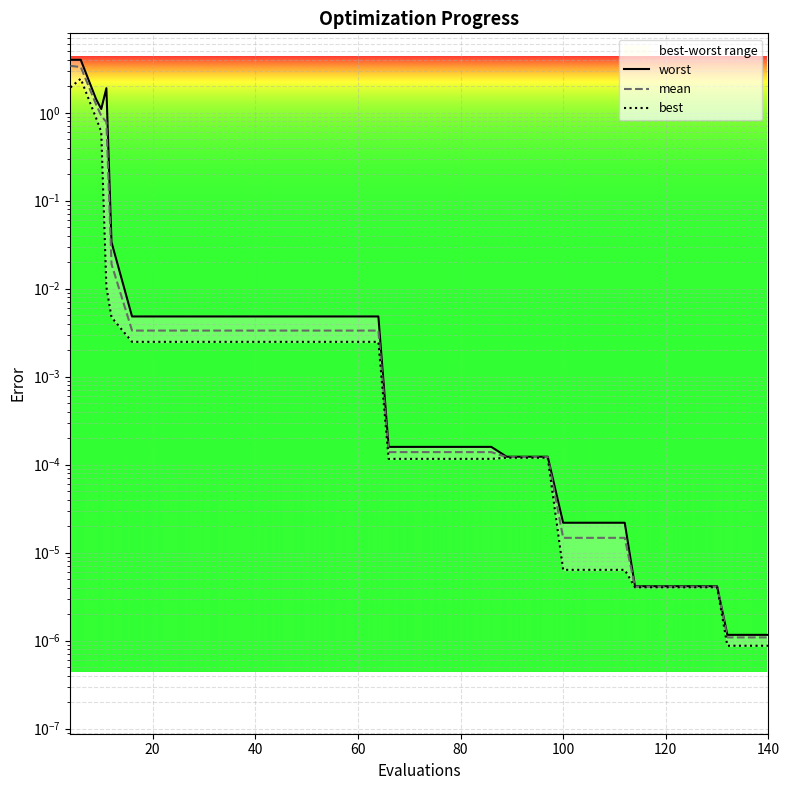

True or false: mean and best intersect in this chart.

False